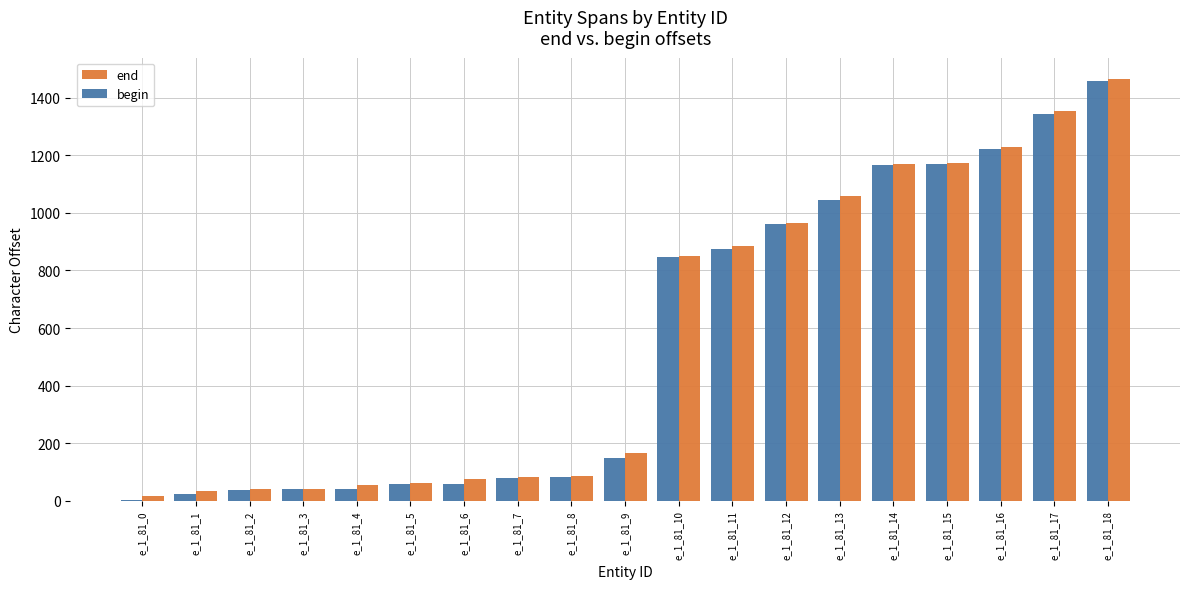

At which category is the sum across all series the highest?

e_1_81_18